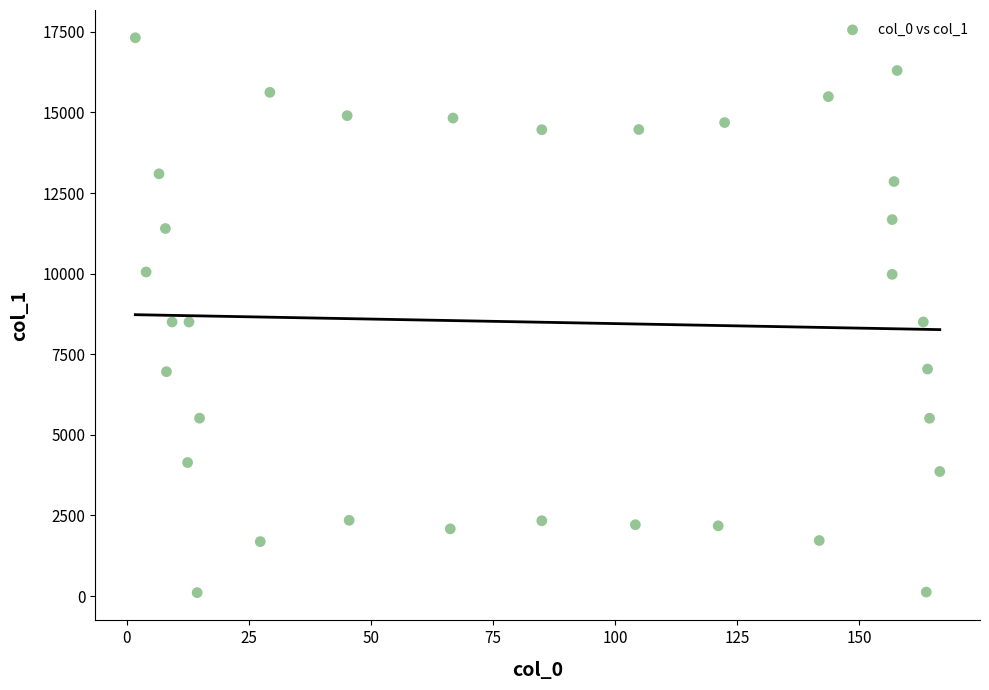

What is the range of Y values (max minus min)?

17212.3